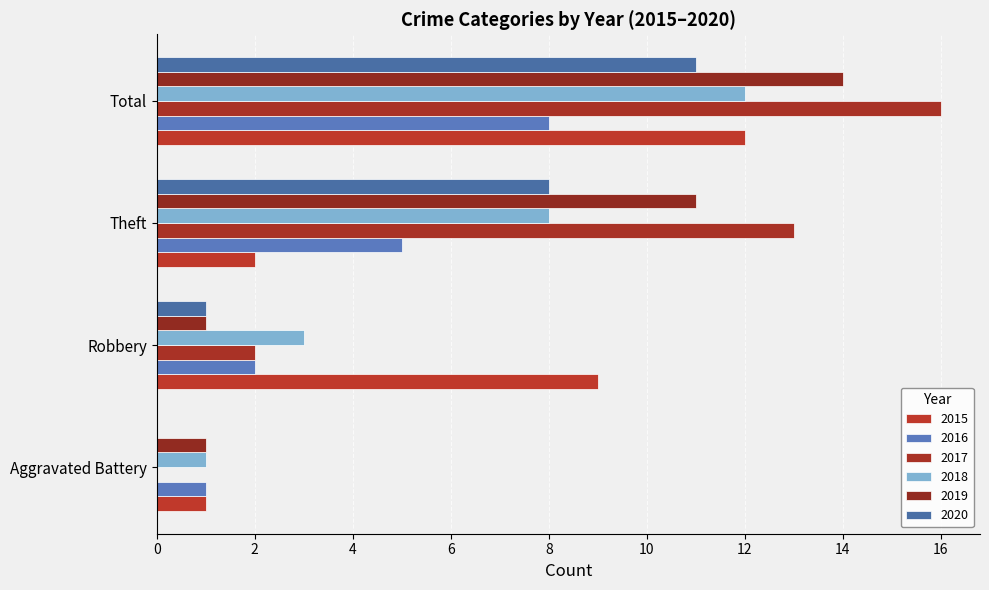

How many categories are shown in the chart?

4